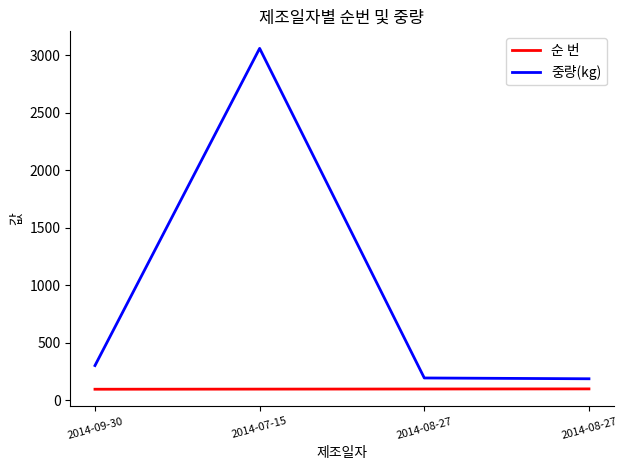

How many interior local peaks does the 중량(kg) series have?

1